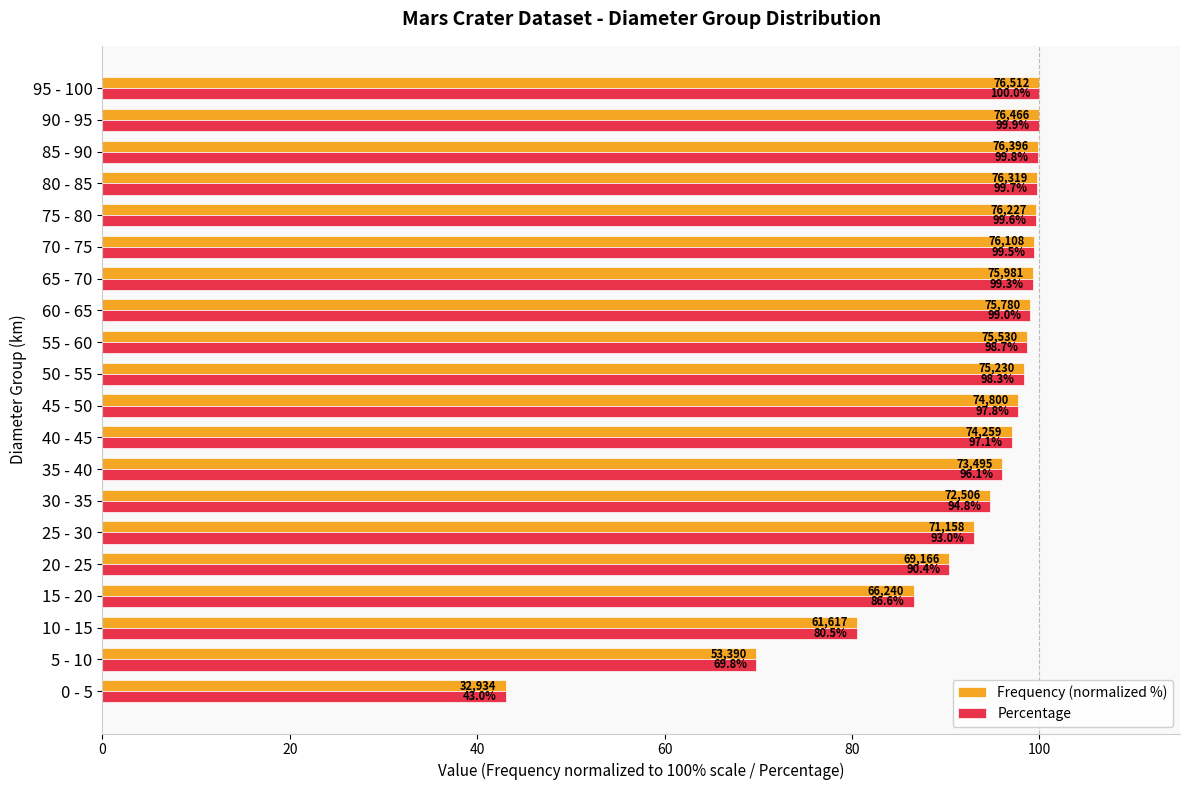

Where is Percentage nearest to the value 71?

5 - 10